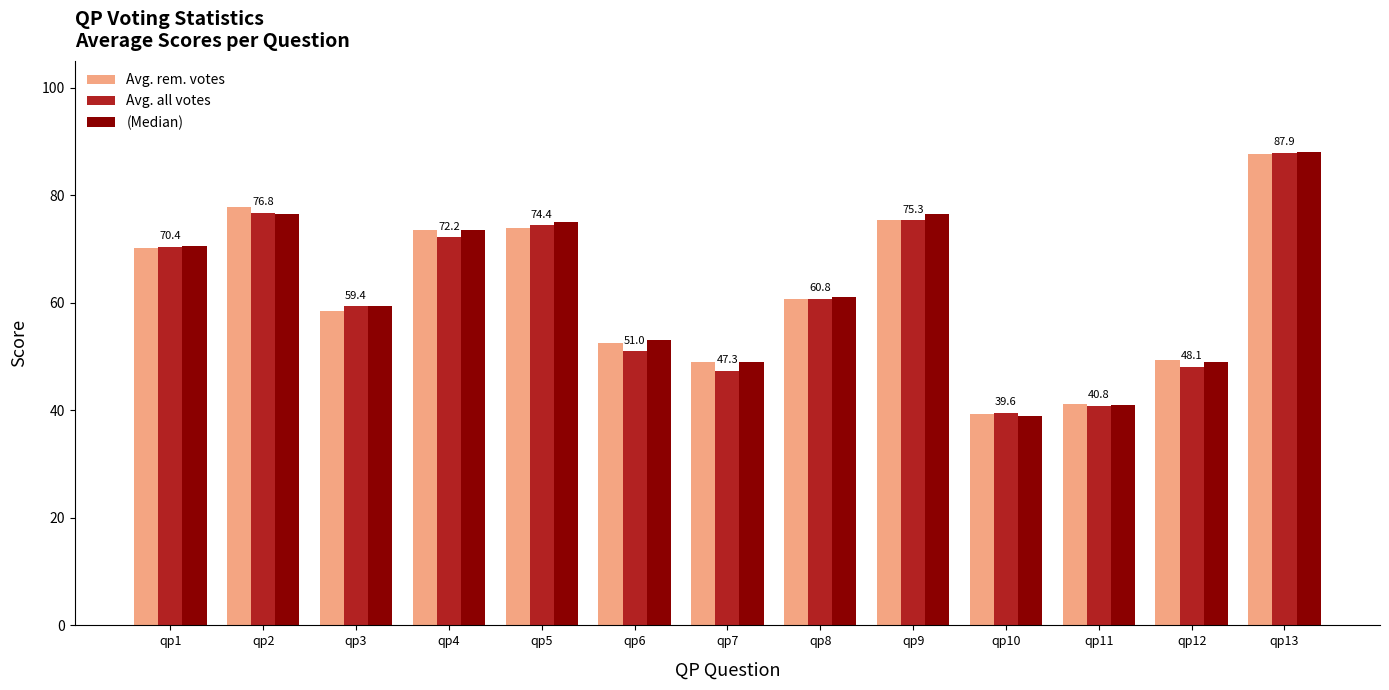

Between qp4 and qp12, which series saw the biggest shift?

(Median)